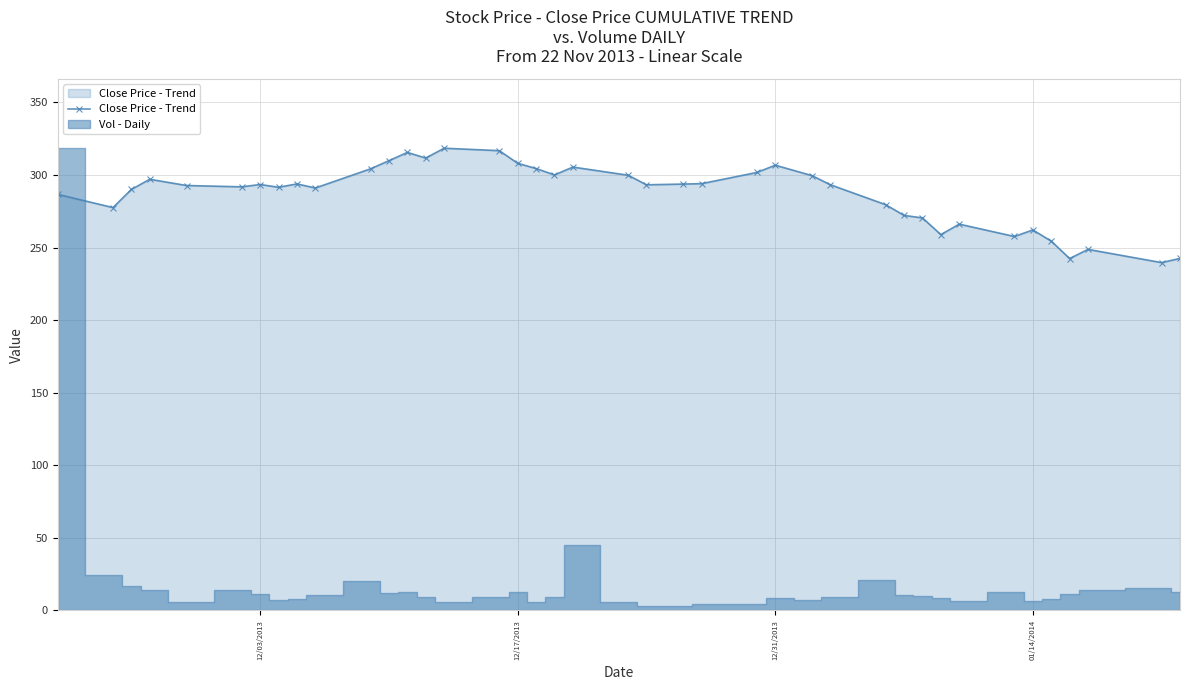

True or false: Close Price - Trend has a value of 102.1 at 01/14/2014.

False